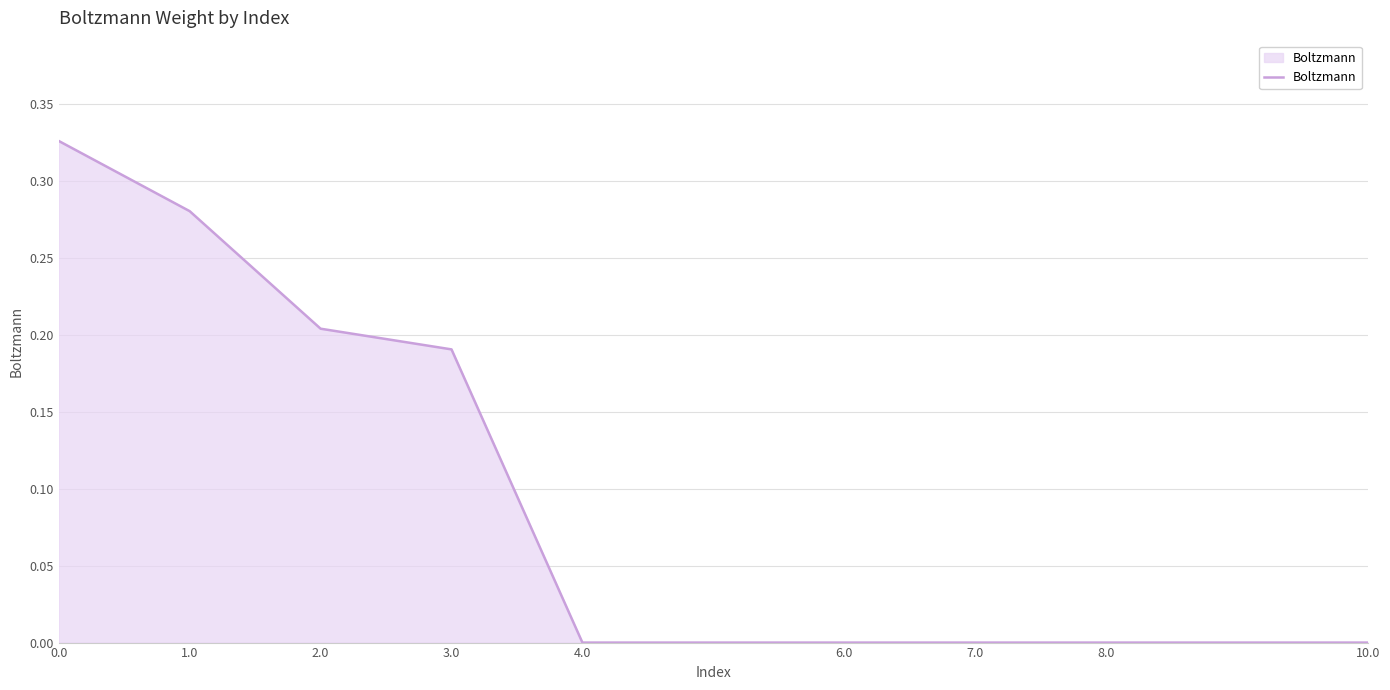

What position from the right is 4.0?

5